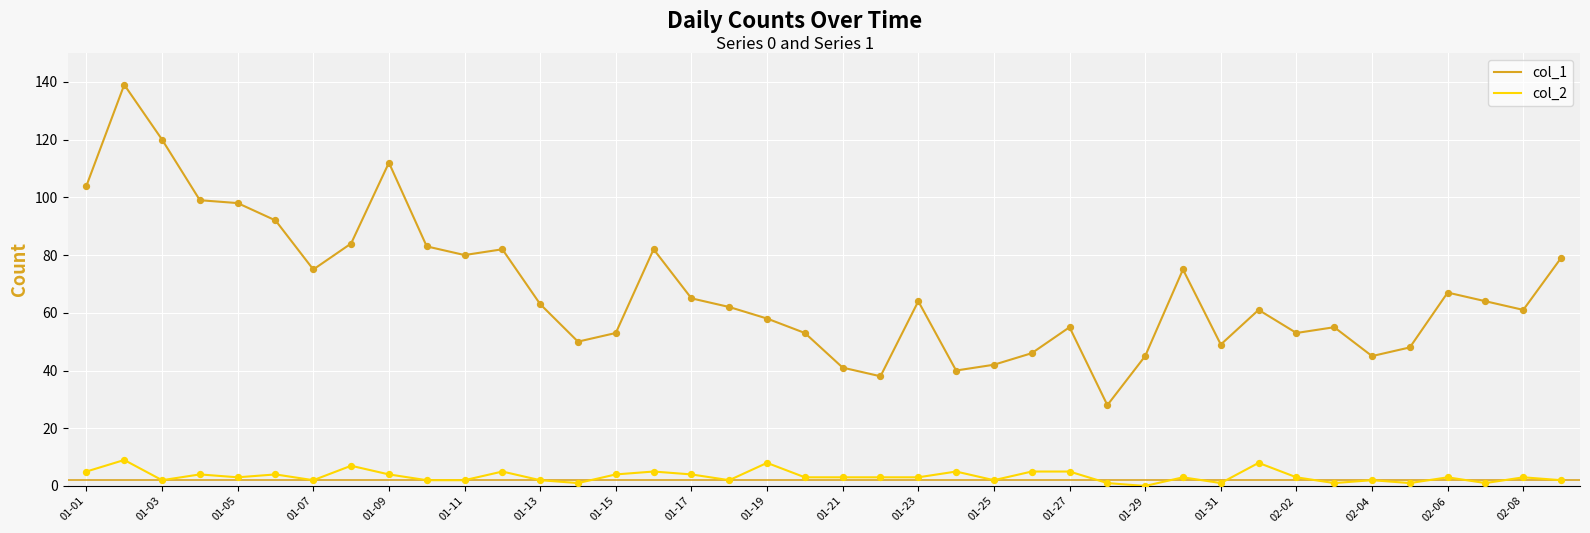

True or false: col_2 and col_1 cross at least once.

False